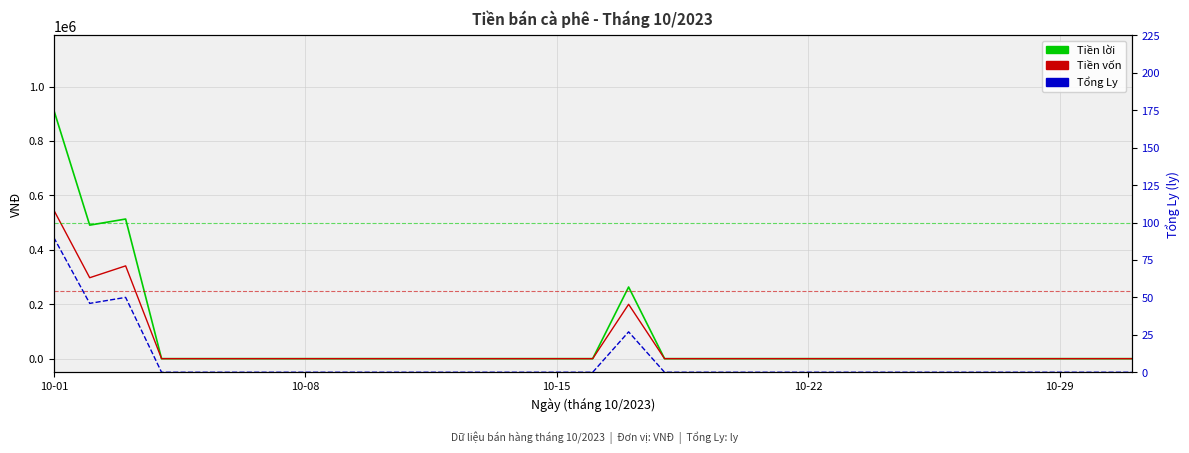

Which category has the lowest value across all series?

10-22